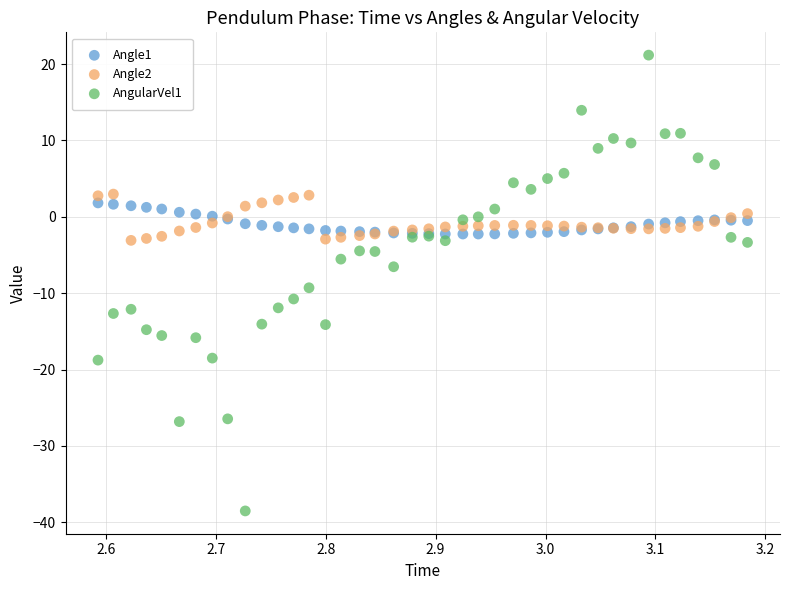

Which series contains the highest Y value?

AngularVel1